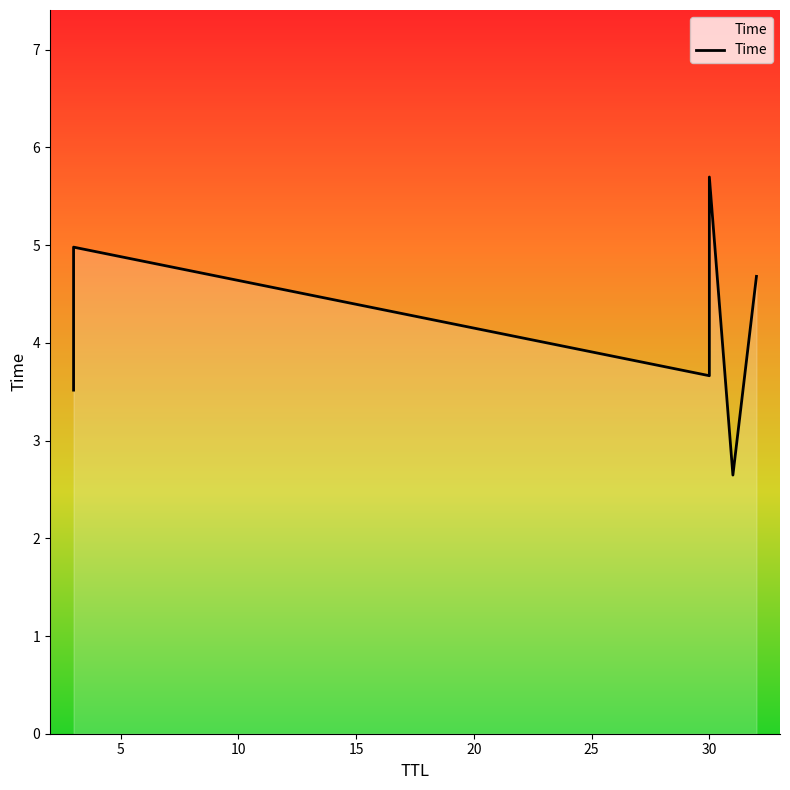

Count the number of values greater than 4.

3